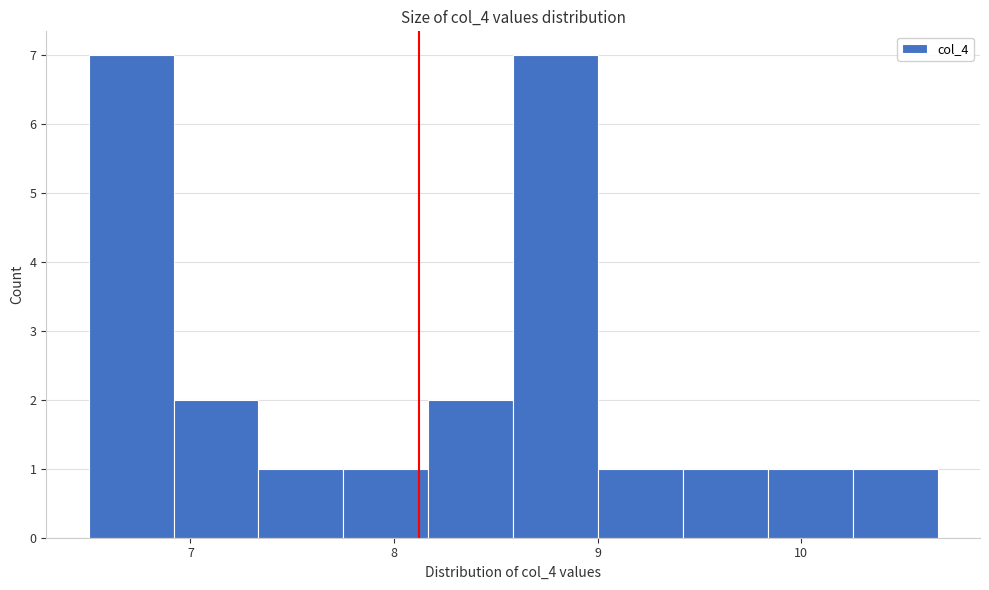

What is the height of the bar covering 10.3 to 10.7 on the x-axis? Neither the bar edges nor the heights are printed on the chart, so give them approximately, as read against the axes.

1